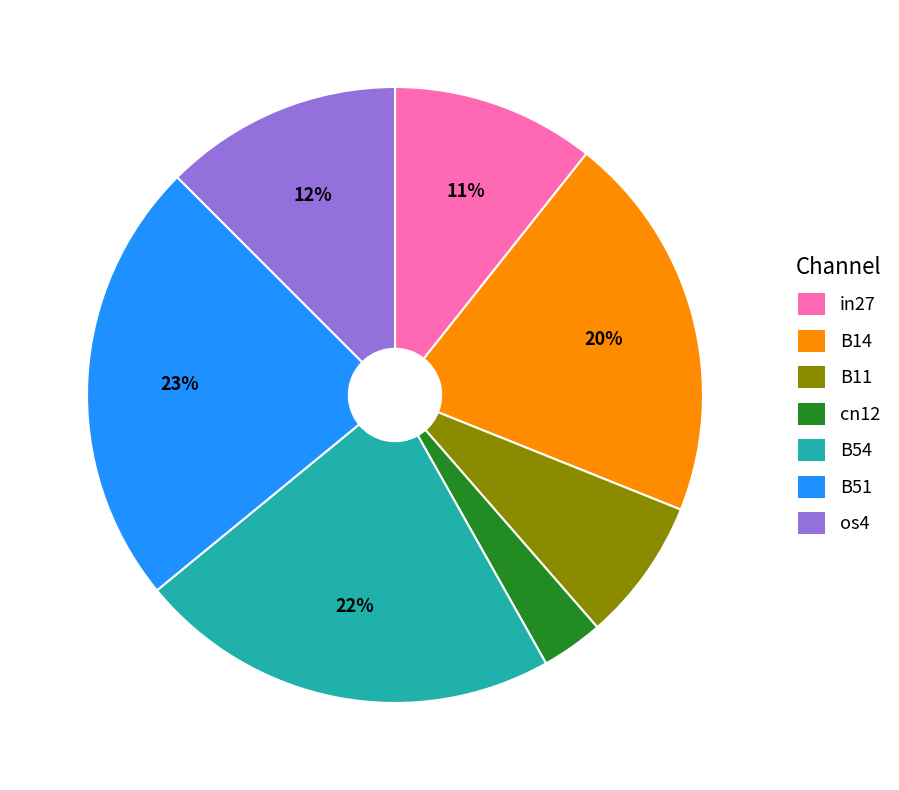

How many segments does this pie chart have?

7